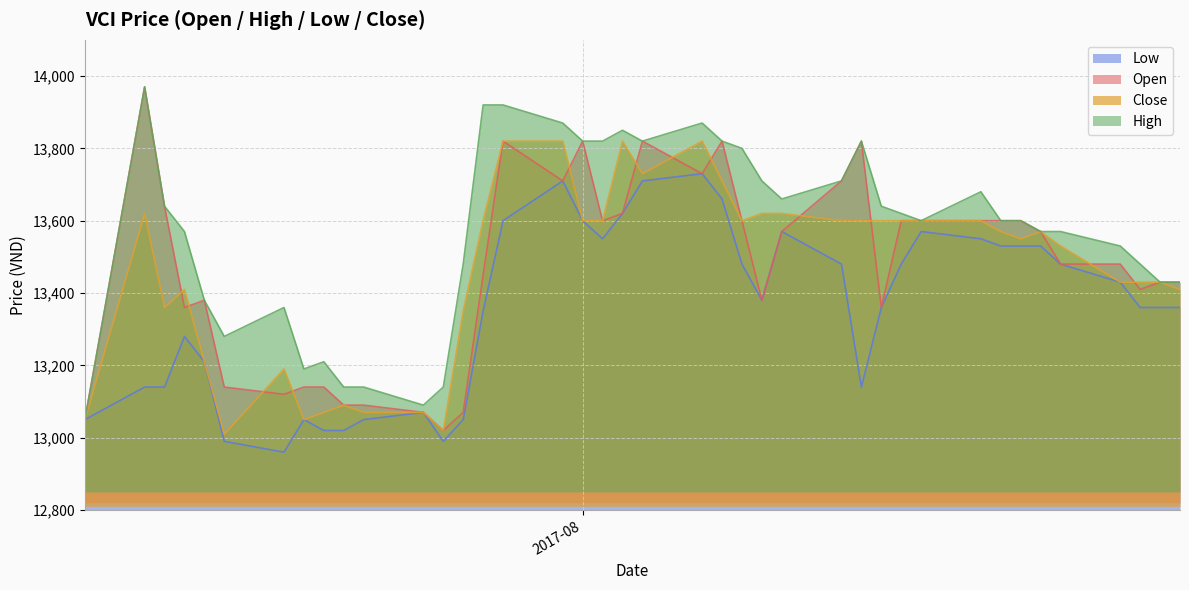

Between 2017-07-12 and 2017-07-26, which is larger?

2017-07-12